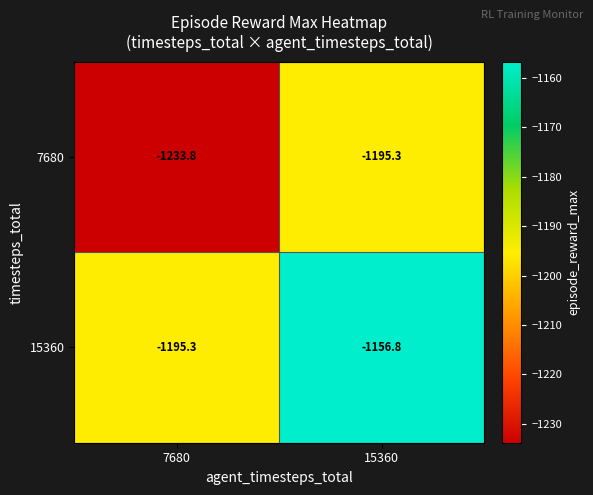

At which category is the sum across all series the highest?

15360